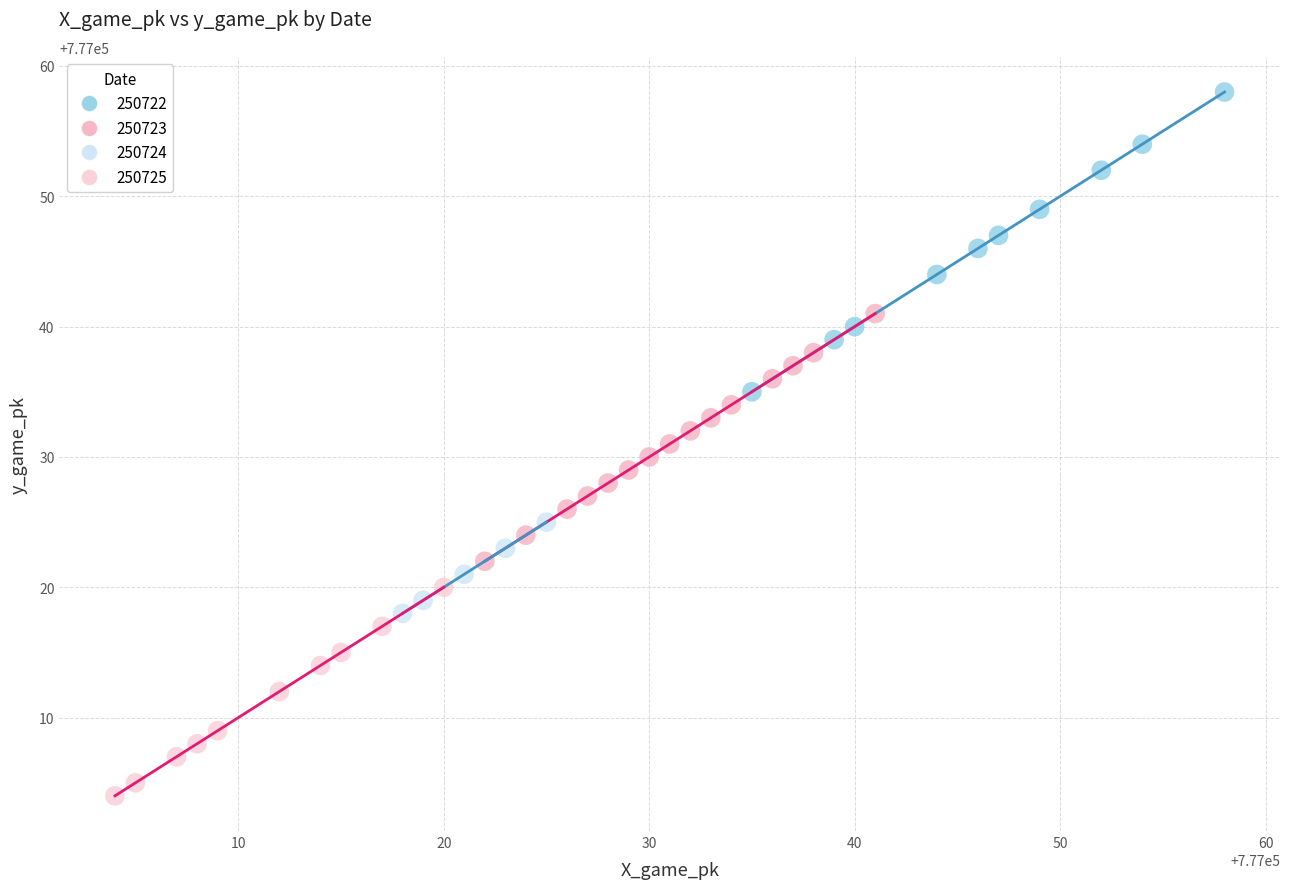

Which series reaches the maximum Y coordinate?

250722